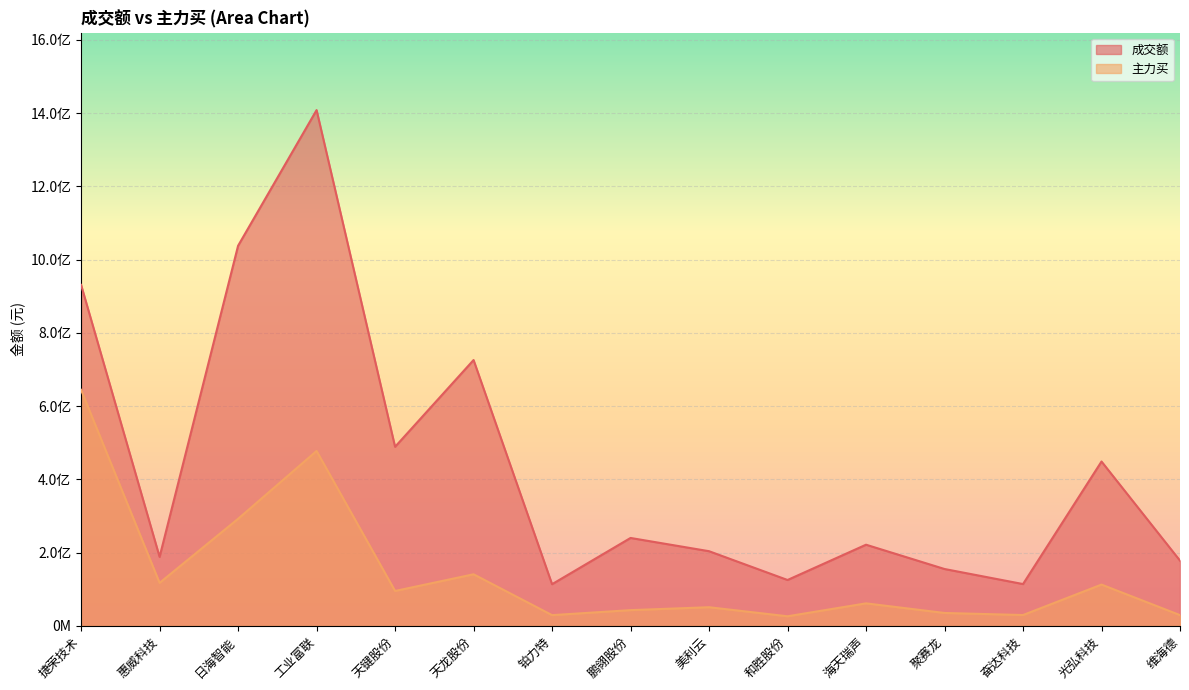

True or false: 成交额 has more than 0 interior local peaks.

True